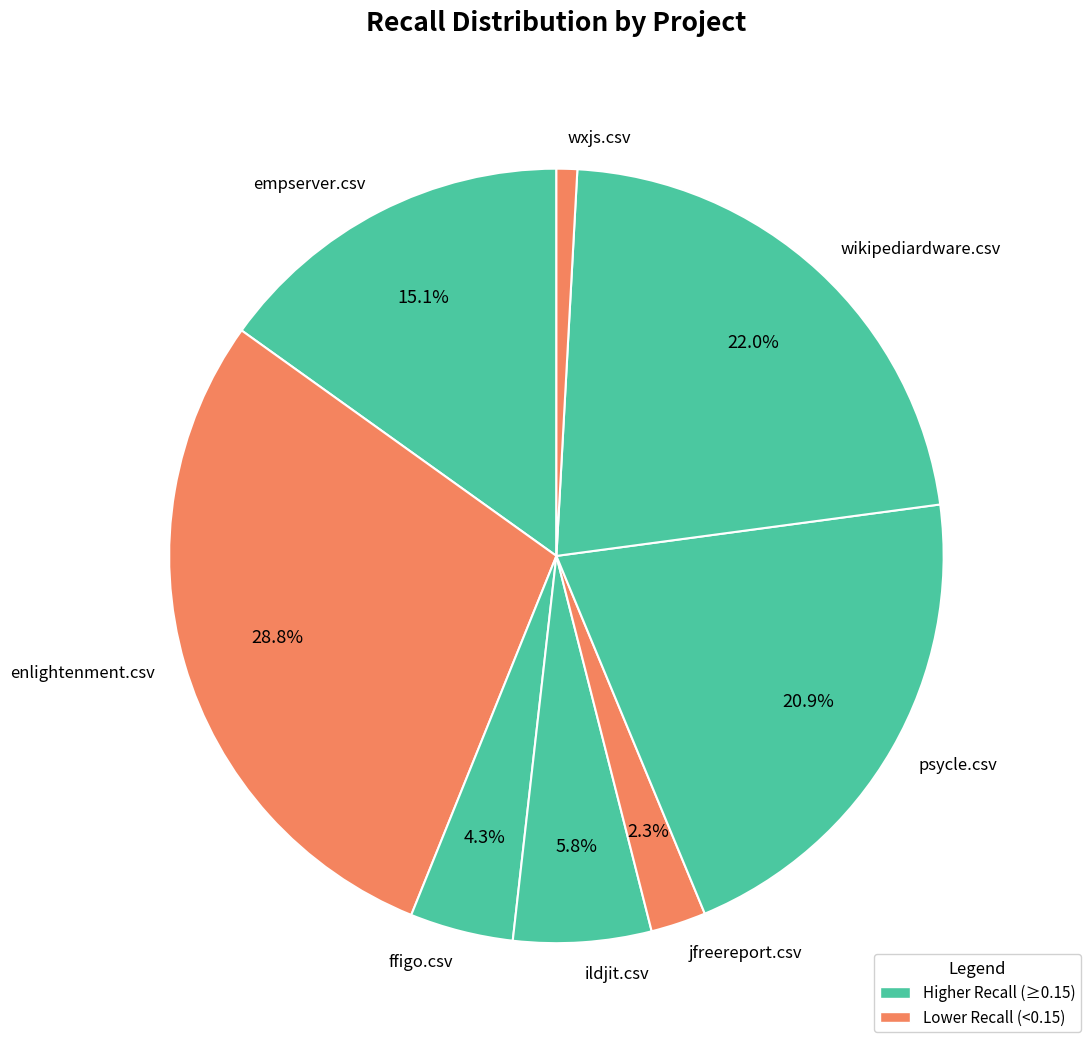

Do jfreereport.csv and psycle.csv together represent more than half of the pie?

No